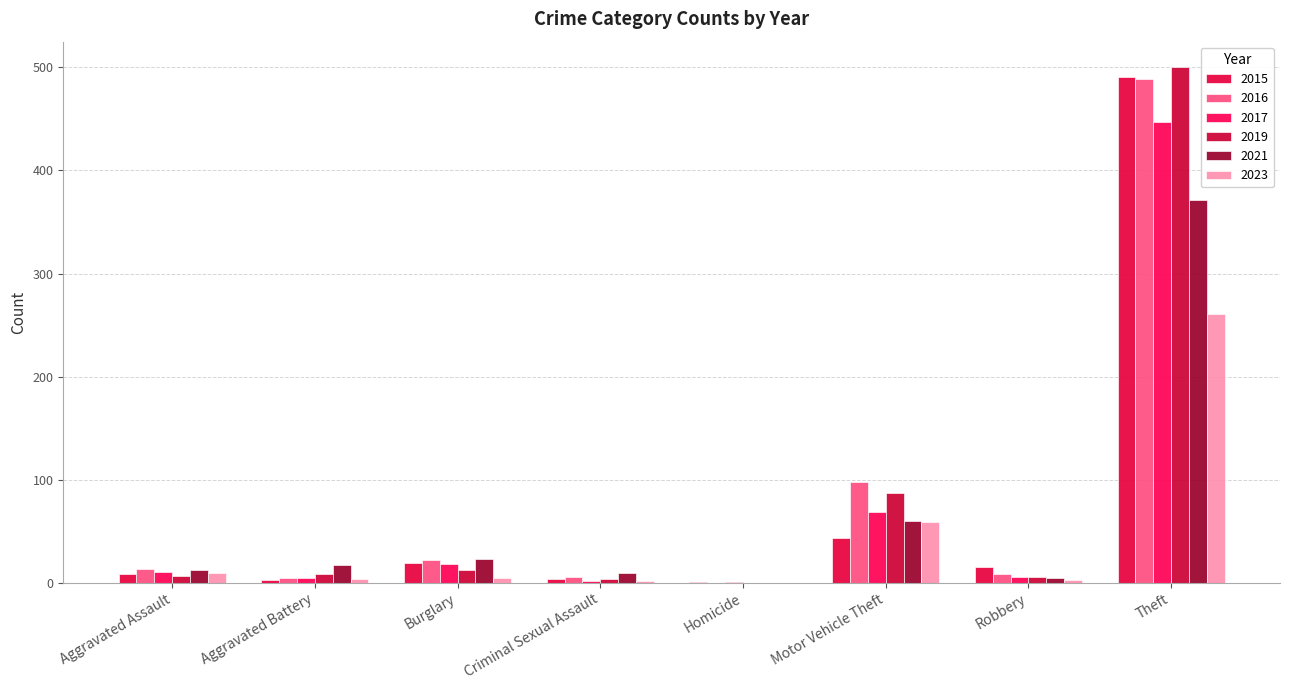

How many series are shown in this chart?

6